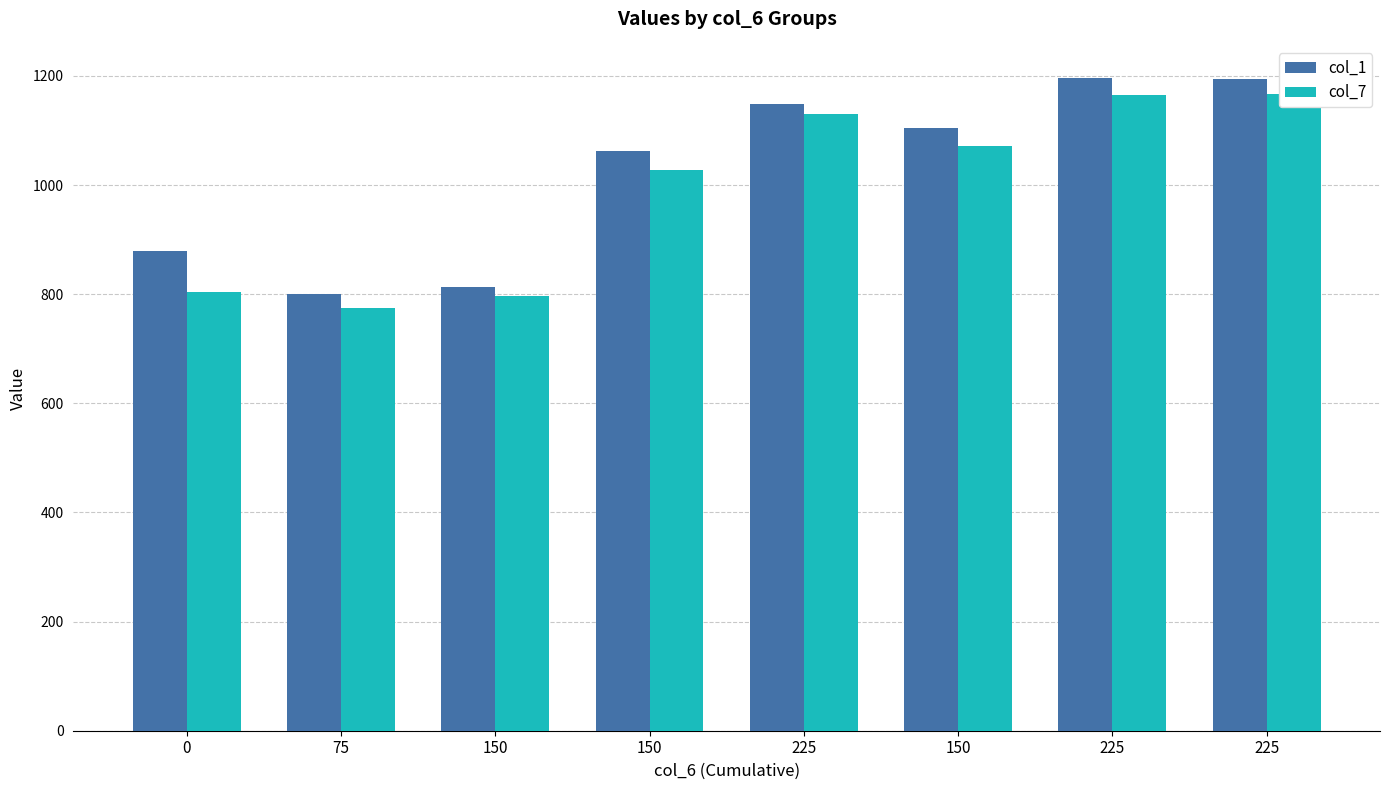

How many categories are shown in the chart?

8